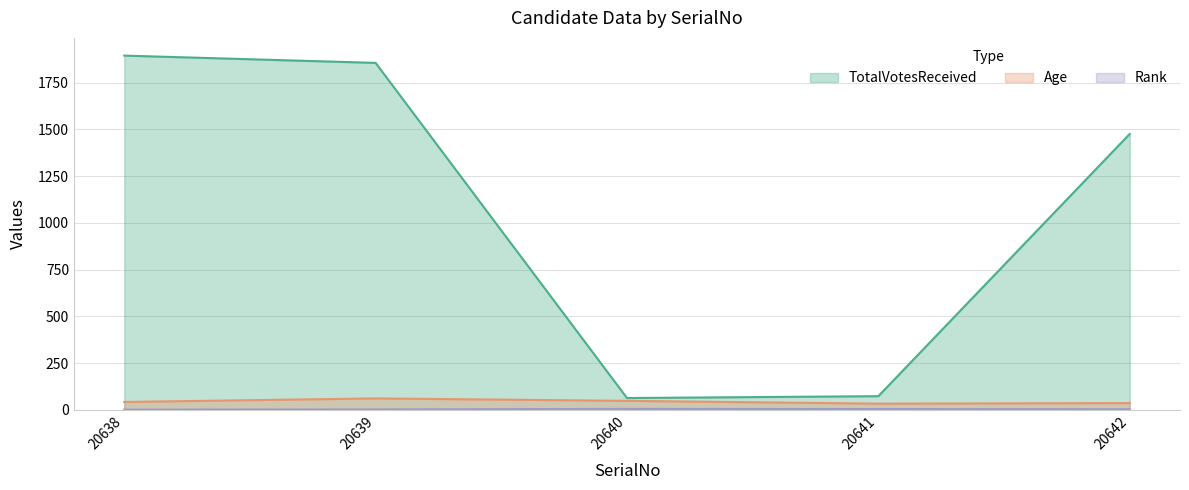

What is the spread (max minus min) of values at 20642?

1473